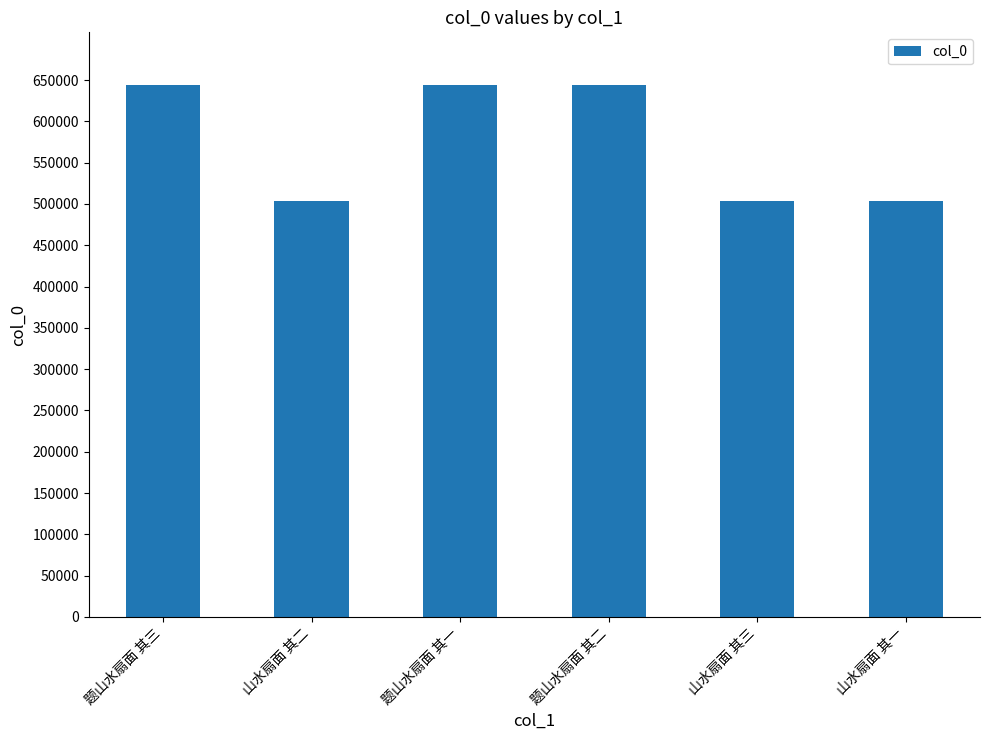

Is it true that the value at 山水扇面 其一 is 715639?

False